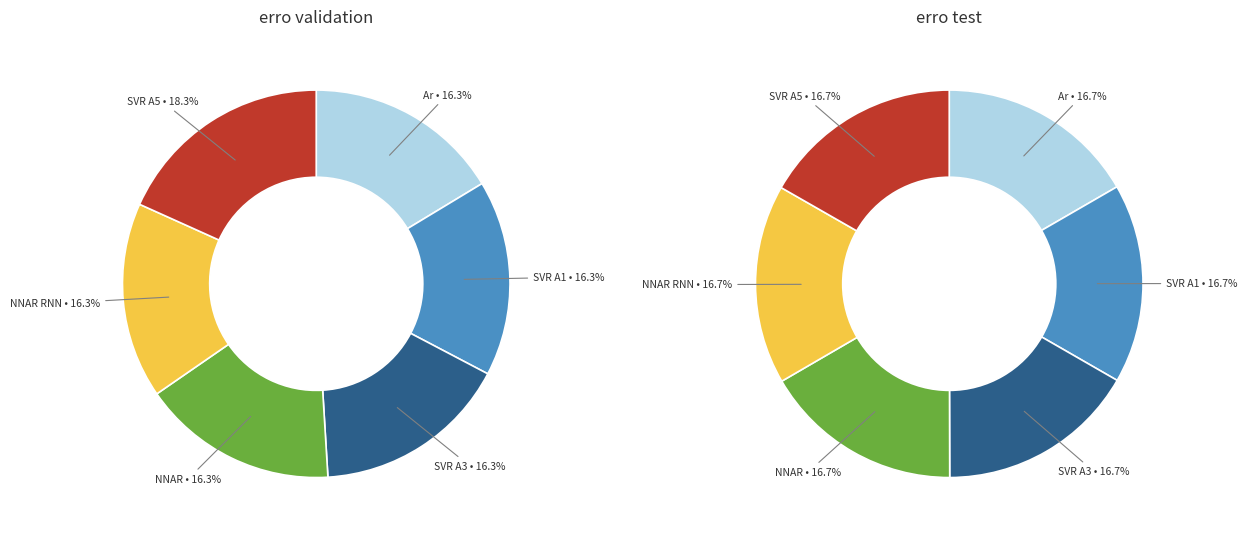

Which has a higher value, SVR A1 or NNAR RNN?

SVR A1